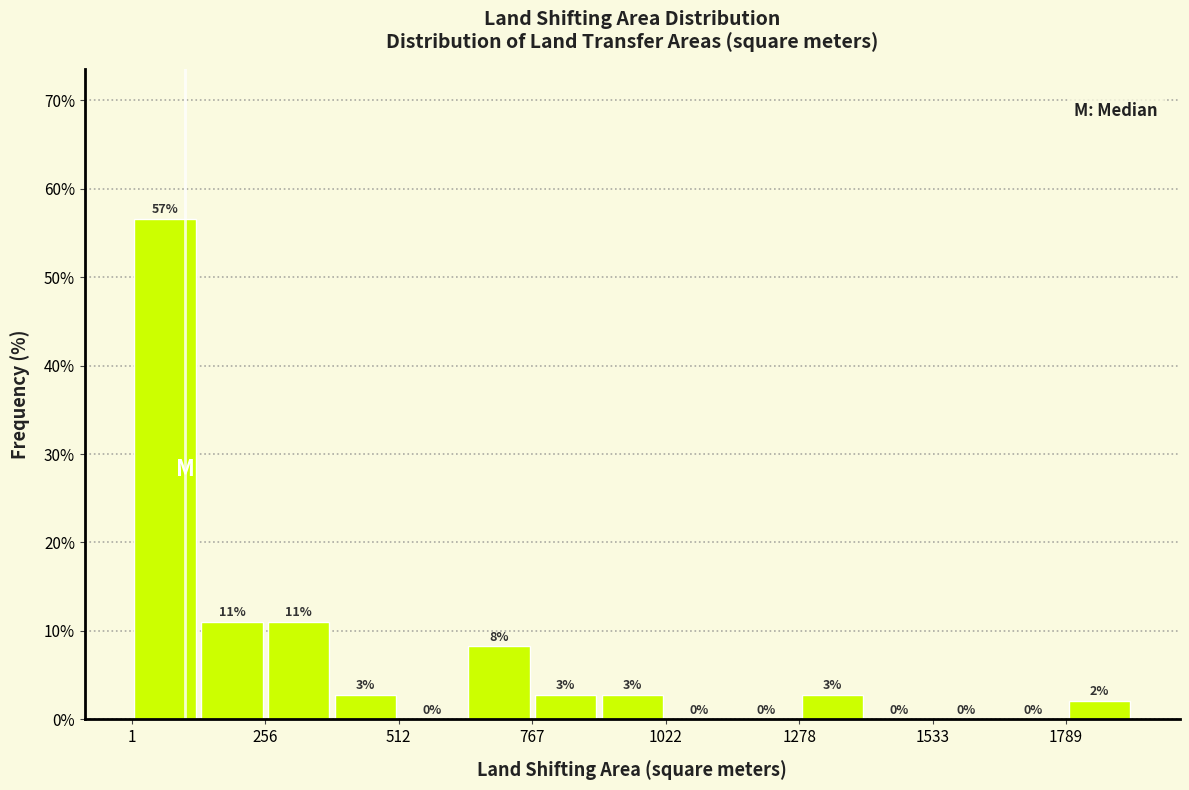

Around what value on the x-axis is the tallest bar? Give the approximate position of its centre, as read against the axis.

50